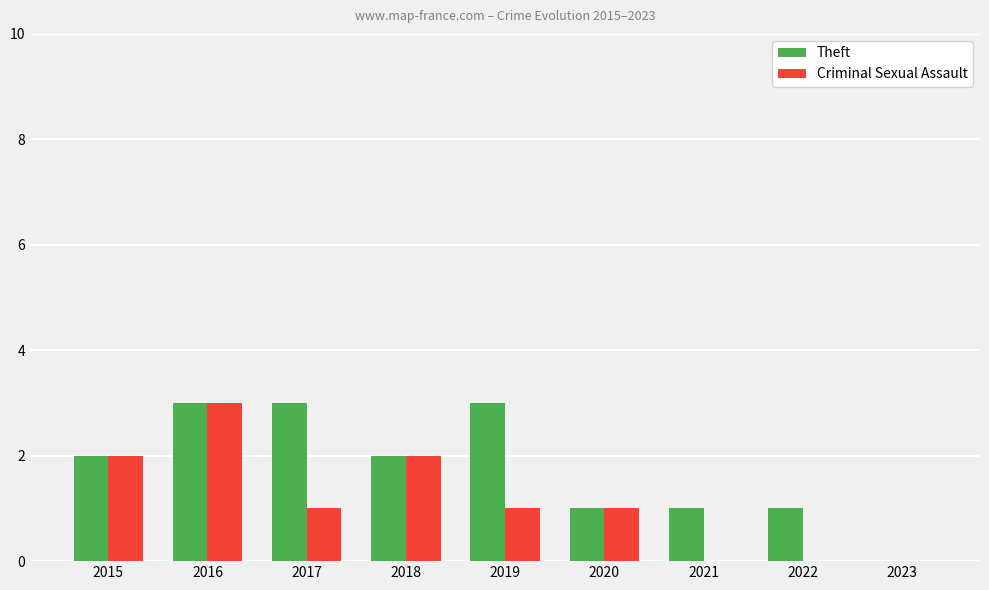

What are all the series names shown in the legend?

Theft, Criminal Sexual Assault